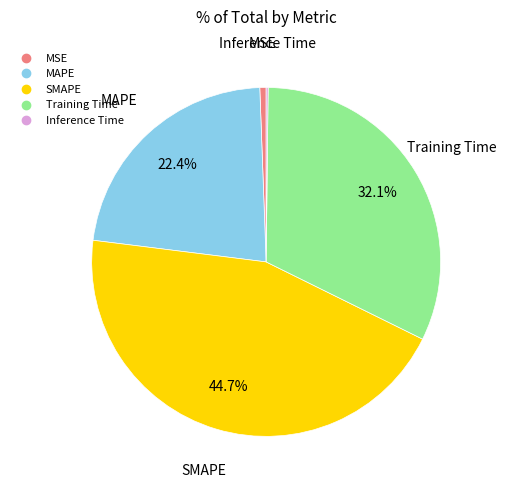

Does Training Time represent more than half of the total?

No